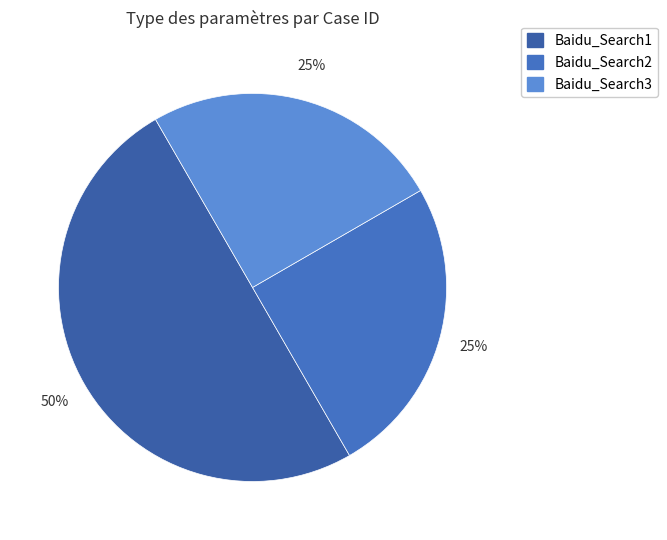

How many segments does this pie chart have?

3